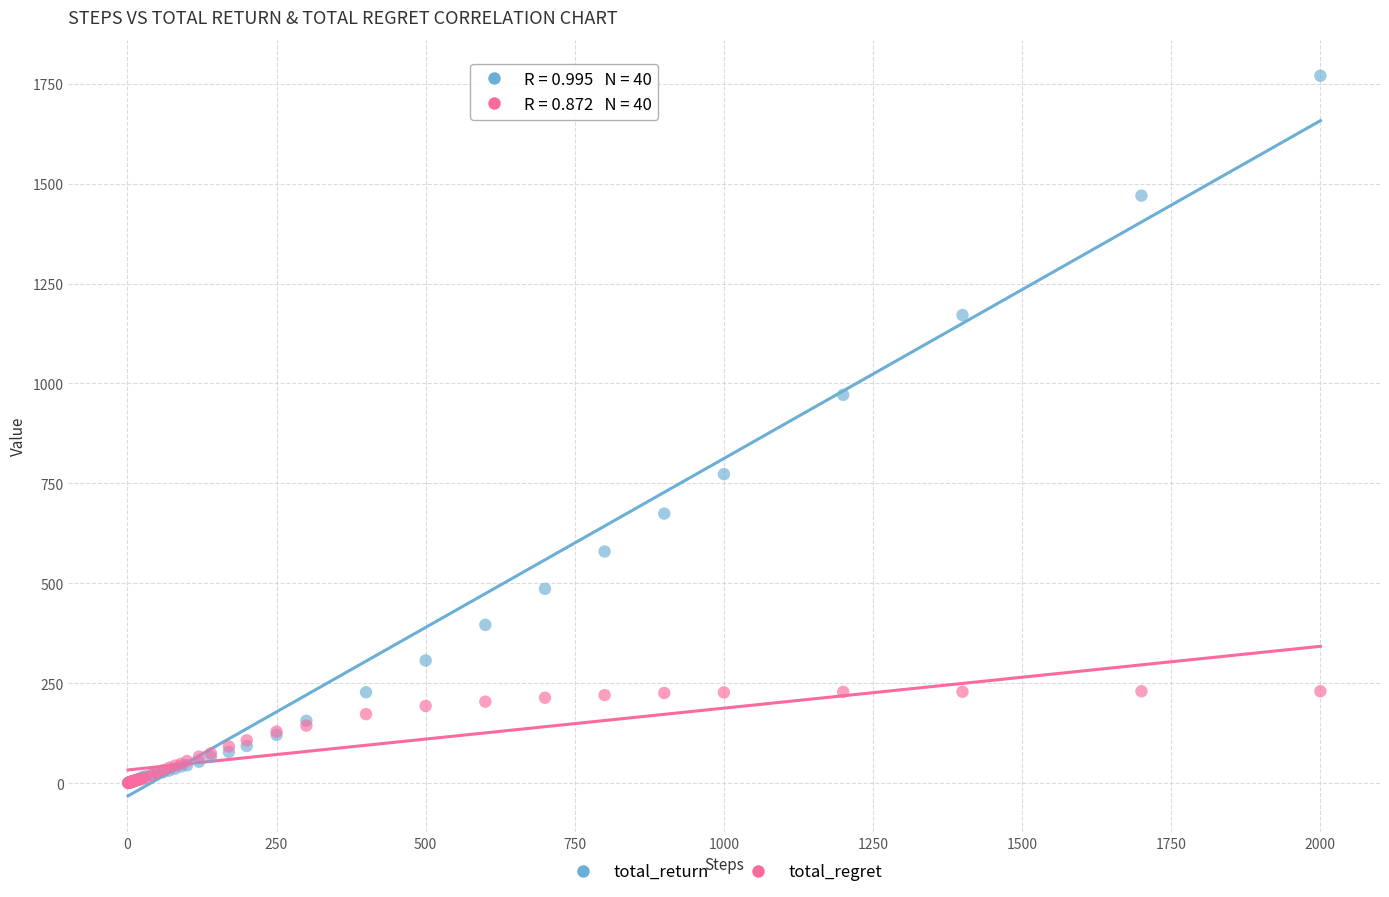

In the total_return series, what Y value is closest to 885?

971.6